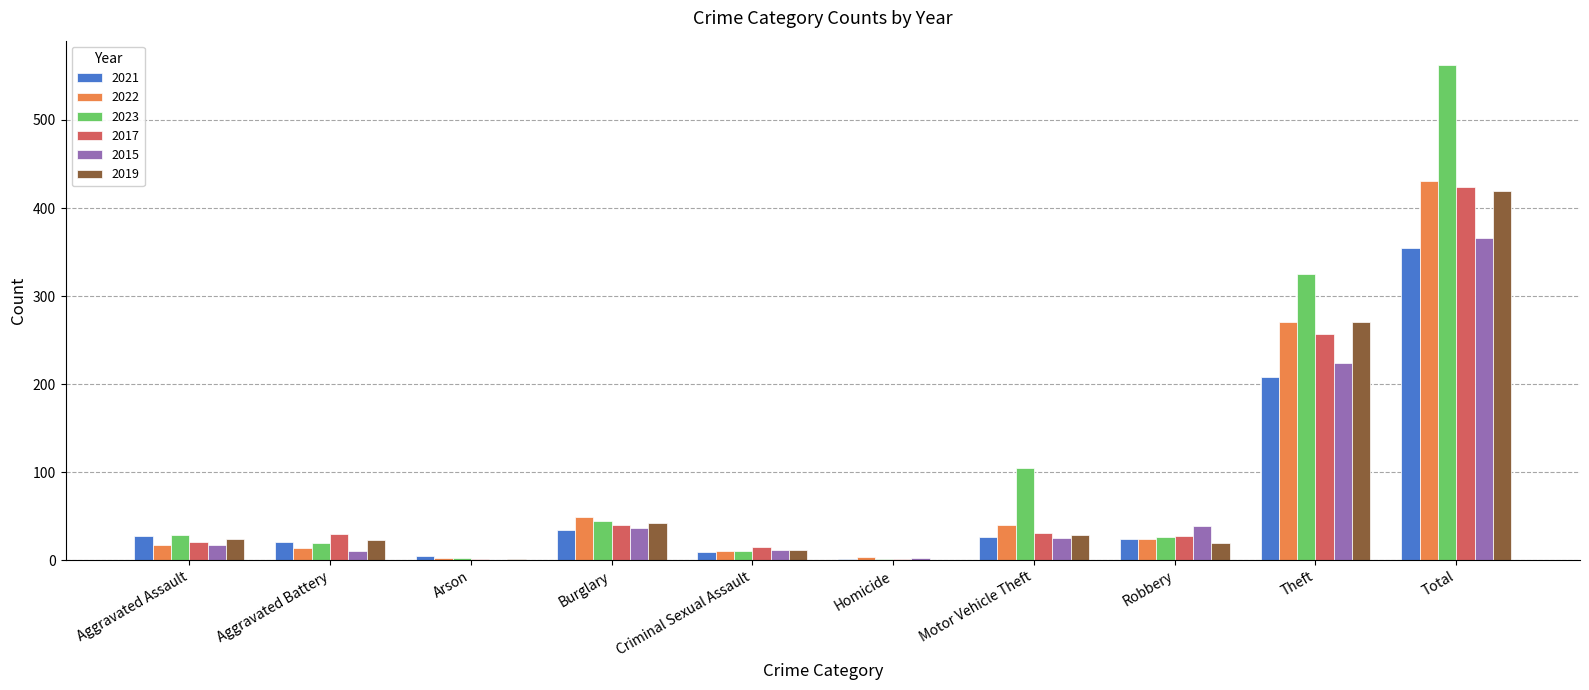

Which series has the largest total across all categories?

2023